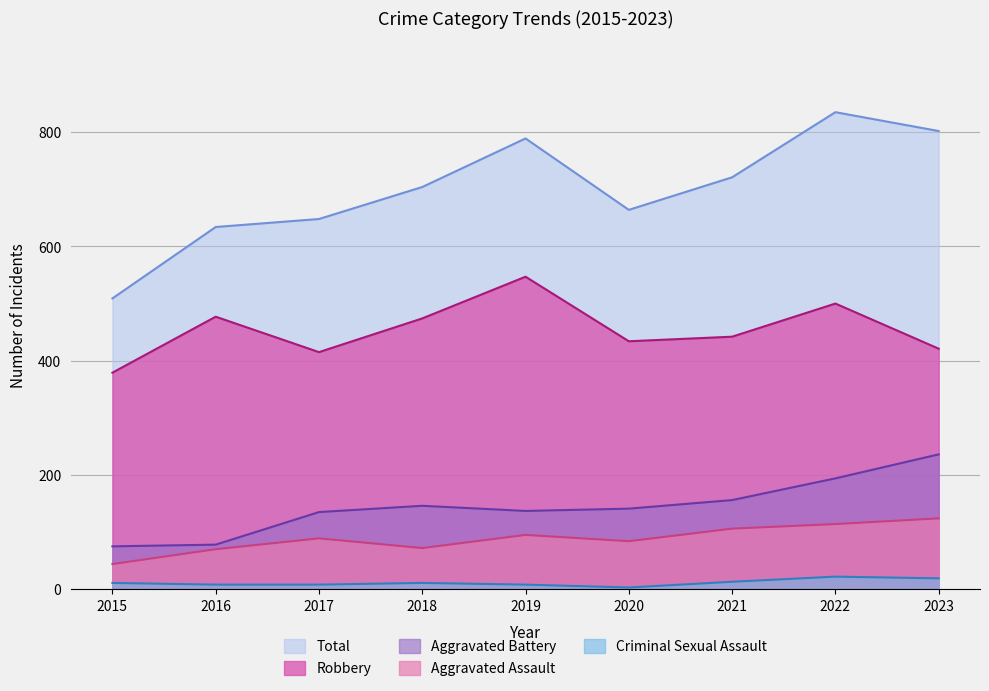

What is the difference between the highest and lowest values at 2023?

783